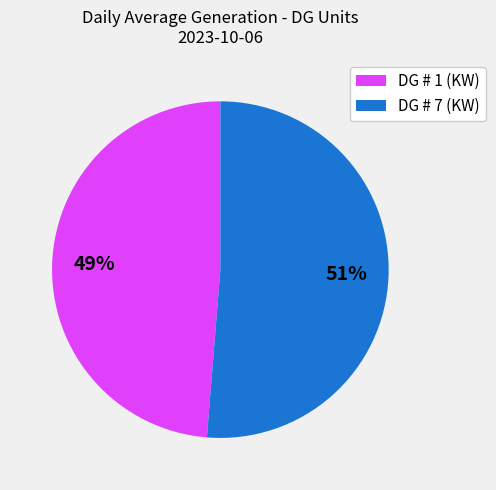

Do DG # 1 (KW) and DG # 7 (KW) together represent more than half of the pie?

Yes